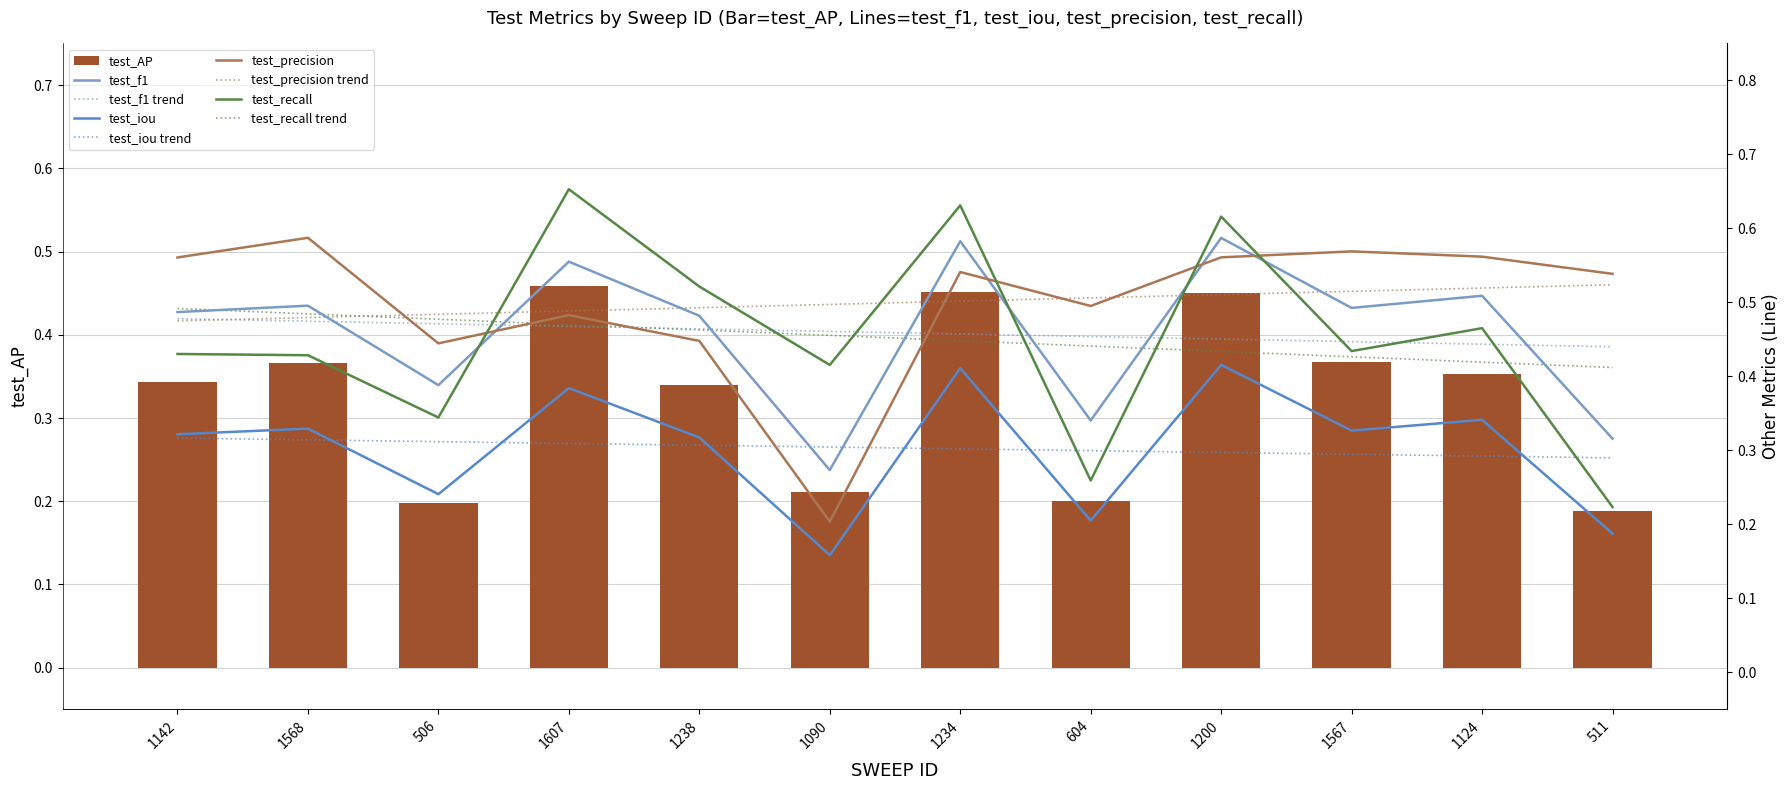

Reading left to right, transcribe all the data shown in this chart.

test_AP: 1142=0.3	1568=0.4	506=0.2	1607=0.5	1238=0.3	1090=0.2	1234=0.5	604=0.2	1200=0.5	1567=0.4	1124=0.4	511=0.2
test_f1: 1142=0.5	1568=0.5	506=0.4	1607=0.6	1238=0.5	1090=0.3	1234=0.6	604=0.3	1200=0.6	1567=0.5	1124=0.5	511=0.3
test_iou: 1142=0.3	1568=0.3	506=0.2	1607=0.4	1238=0.3	1090=0.2	1234=0.4	604=0.2	1200=0.4	1567=0.3	1124=0.3	511=0.2
test_precision: 1142=0.6	1568=0.6	506=0.4	1607=0.5	1238=0.4	1090=0.2	1234=0.5	604=0.5	1200=0.6	1567=0.6	1124=0.6	511=0.5
test_recall: 1142=0.4	1568=0.4	506=0.3	1607=0.7	1238=0.5	1090=0.4	1234=0.6	604=0.3	1200=0.6	1567=0.4	1124=0.5	511=0.2